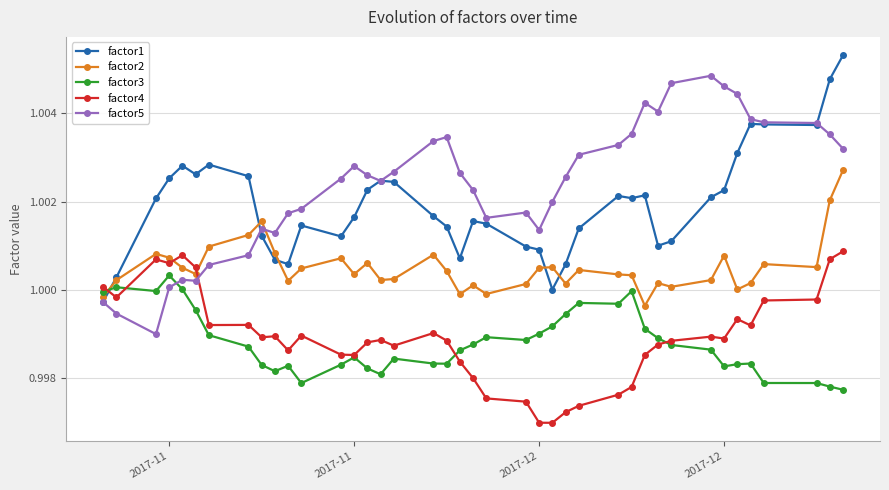

Count the number of data series in this chart.

5